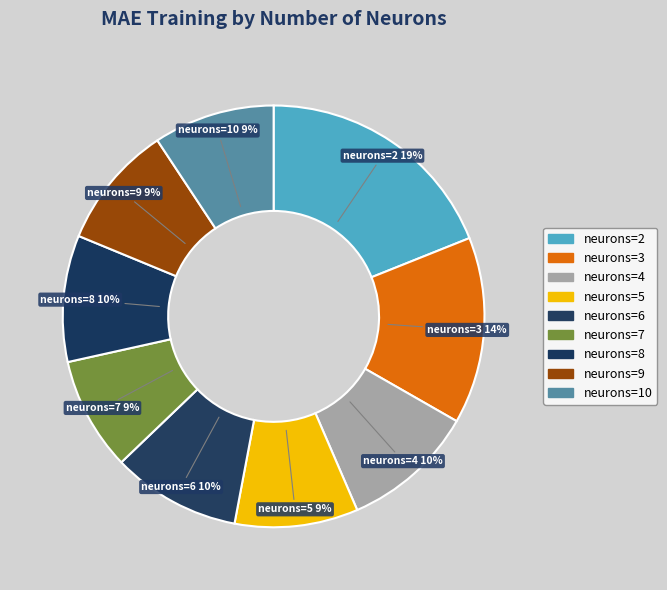

How many segments does this pie chart have?

9